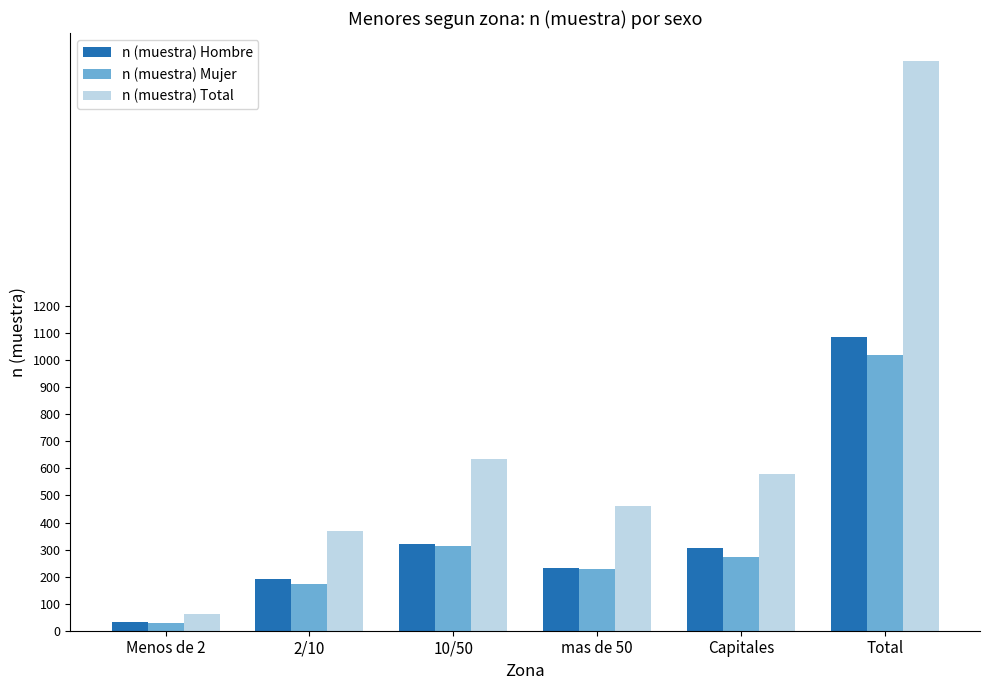

What is the minimum value for n (muestra) Total?

62